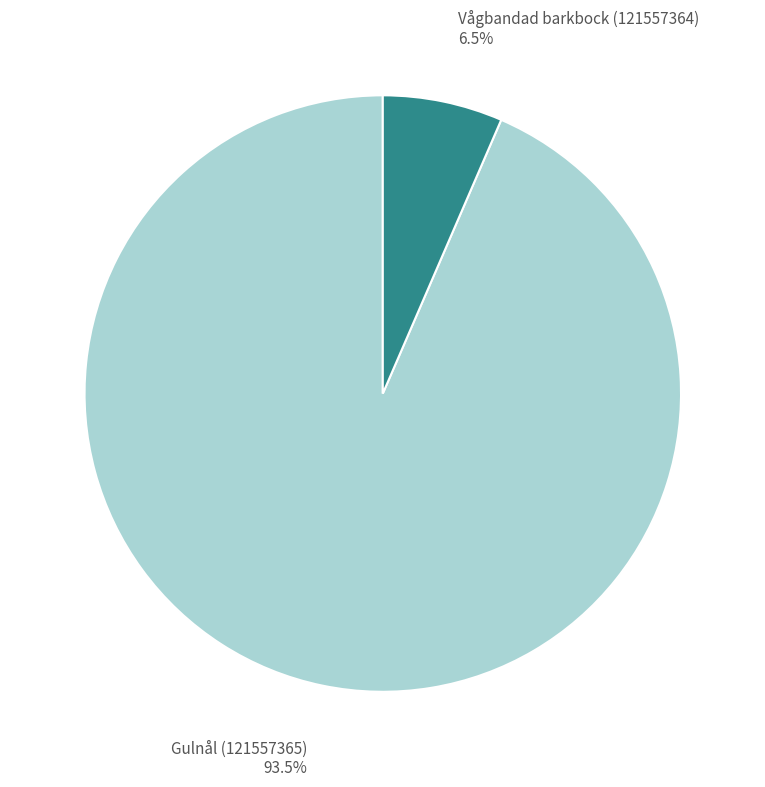

How many slices are in this pie chart?

2